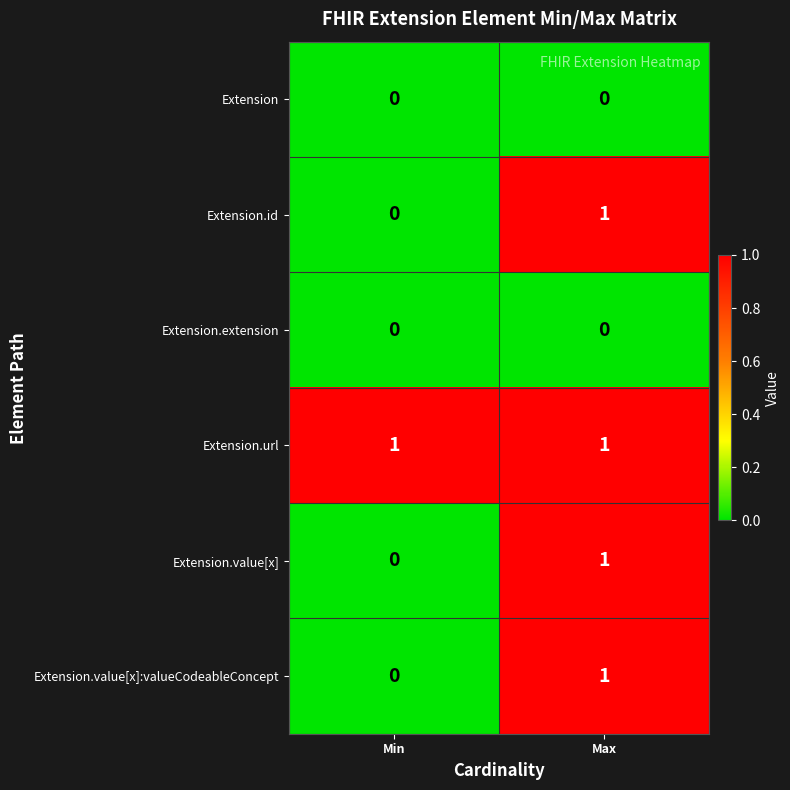

Which series has the largest total across all categories?

Extension.url